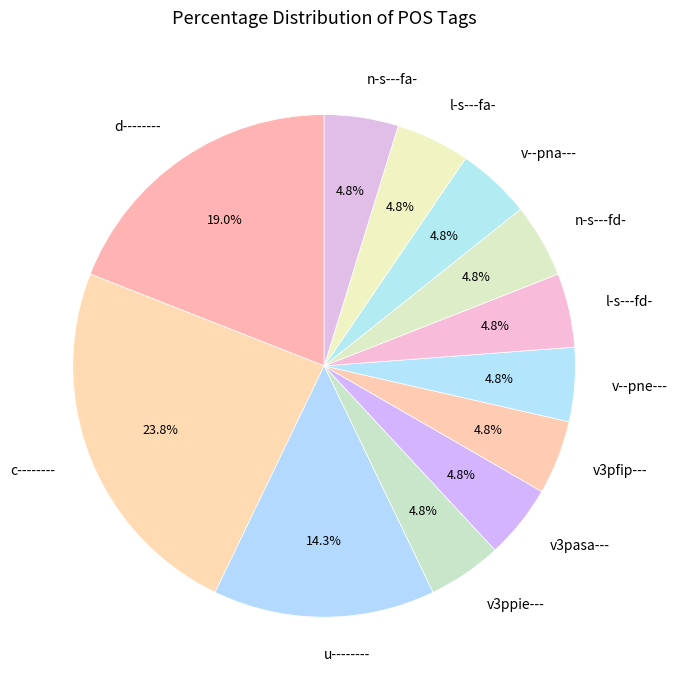

The v--pna--- slice represents 5% of the pie. True or false?

True